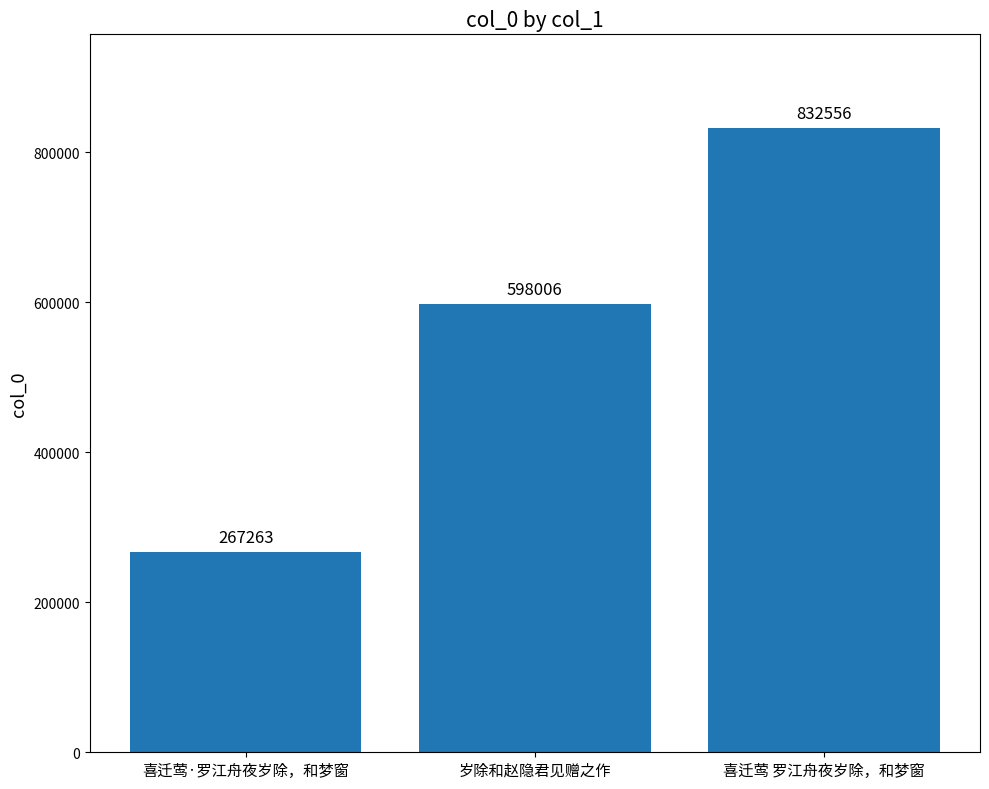

Does the chart contain stacked bars?

No